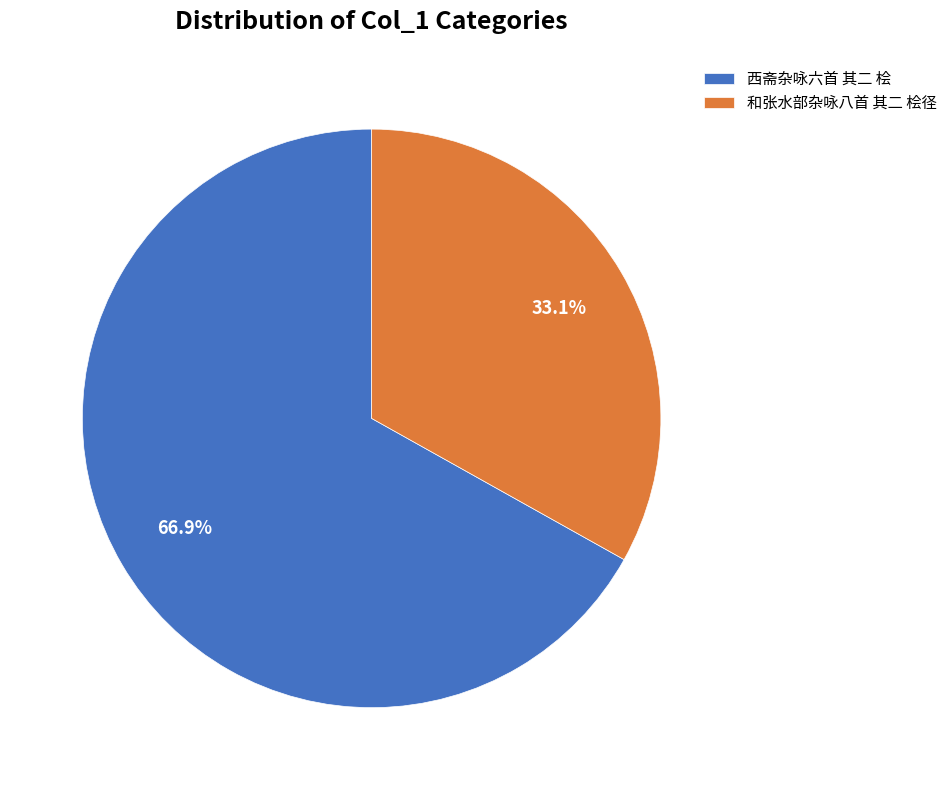

What percentage do 和张水部杂咏八首 其二 桧径 and 西斋杂咏六首 其二 桧 together represent?

100.0%